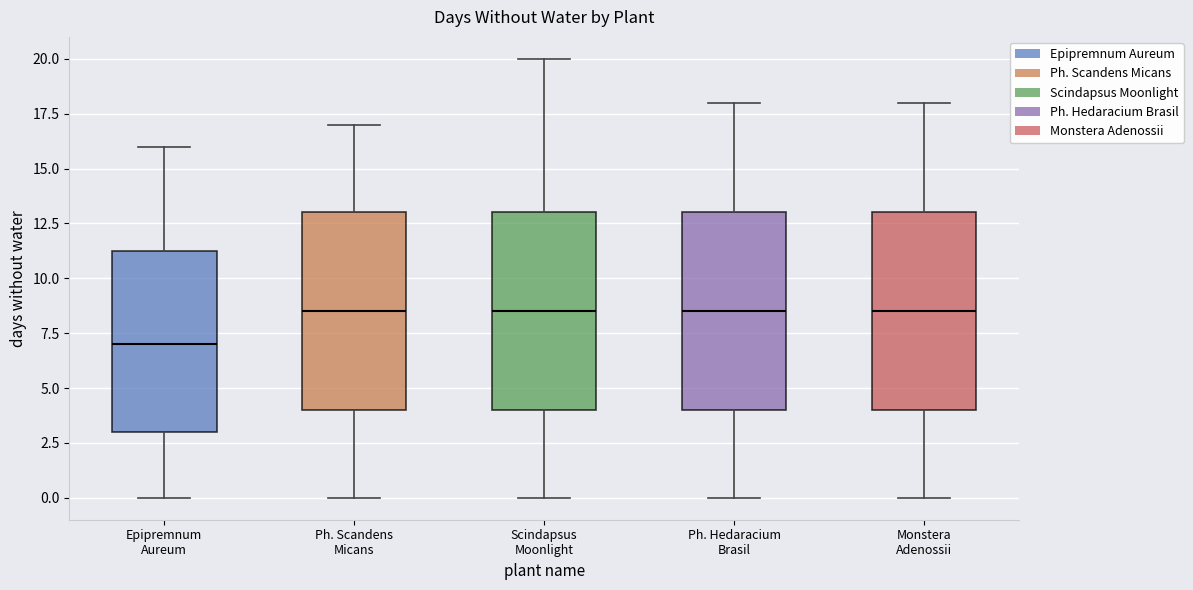

Reading left to right, read every box against the y-axis: the position of its median line, the range the box covers, and the ends of its whiskers. The values are not printed on the chart, so give them approximately, as read against the axis.

Epipremnum Aureum: median 7.0, box 3.0 to 11.5, whiskers 0.0 to 16.0
Ph. Scandens Micans: median 8.5, box 4.0 to 13.0, whiskers 0.0 to 17.0
Scindapsus Moonlight: median 8.5, box 4.0 to 13.0, whiskers 0.0 to 20.0
Ph. Hedaracium Brasil: median 8.5, box 4.0 to 13.0, whiskers 0.0 to 18.0
Monstera Adenossii: median 8.5, box 4.0 to 13.0, whiskers 0.0 to 18.0